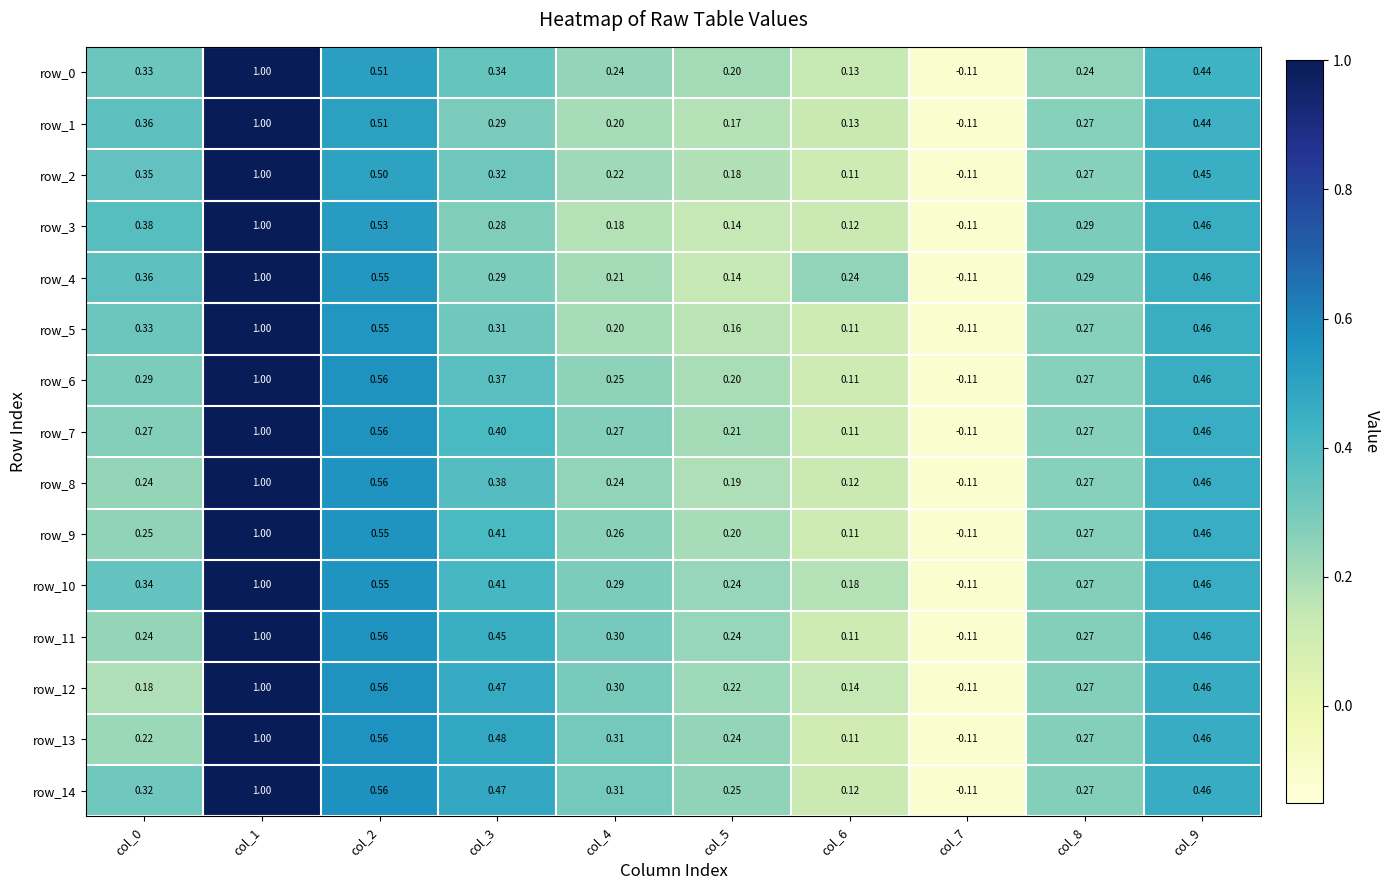

At how many categories does at least one series exceed 0?

9